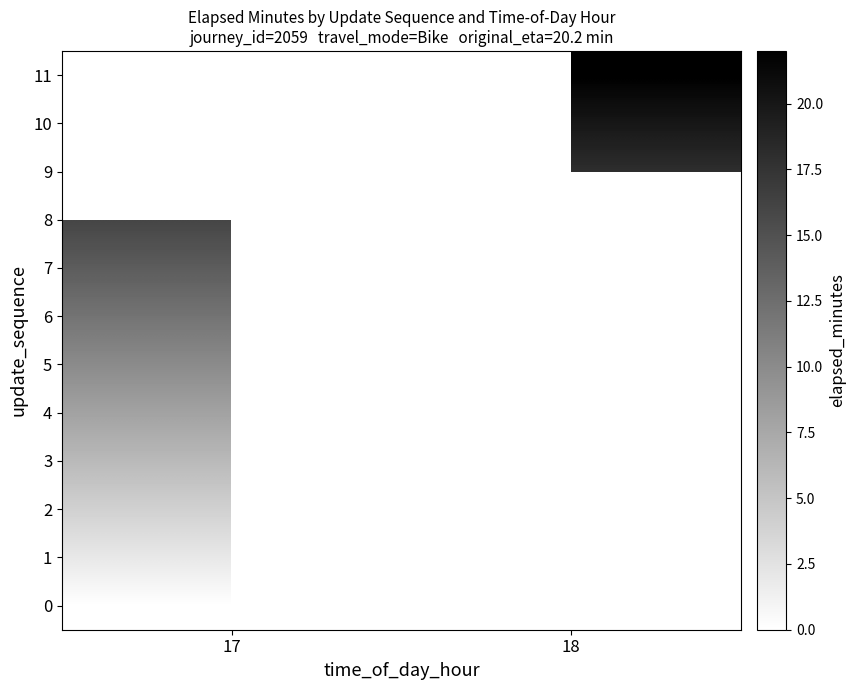

Which category has the lowest value in the row_1 series?

17